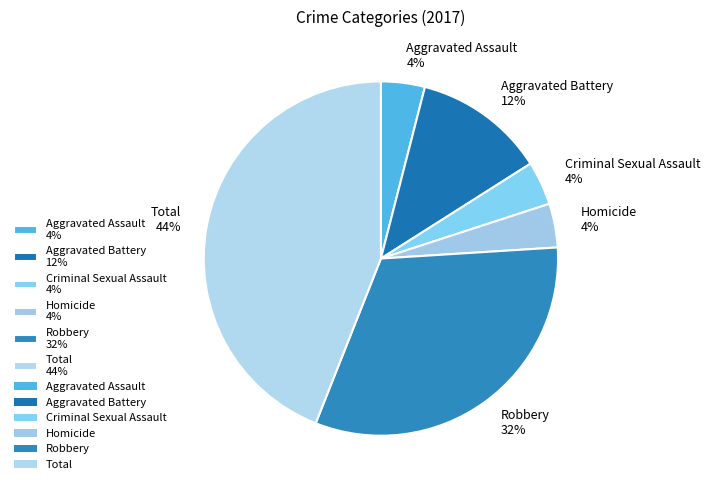

Approximately how many times larger is the value at Total compared to Aggravated Battery?

3.7